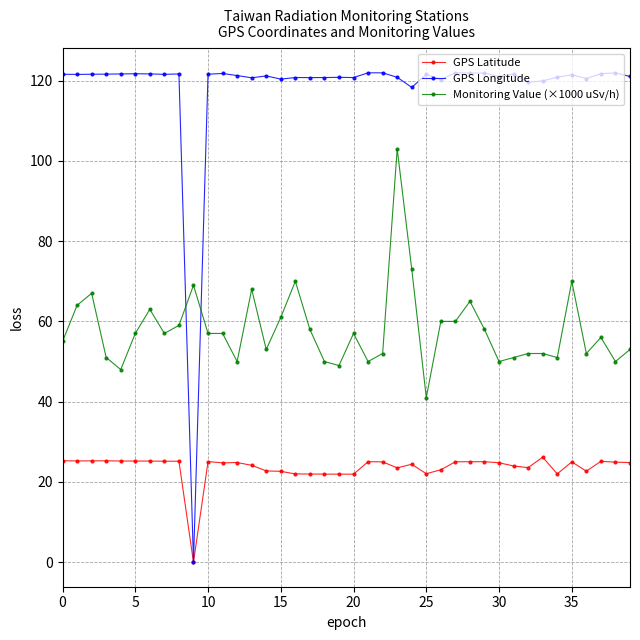

What is the value of the GPS Latitude point at the 22nd from the left?

25.1